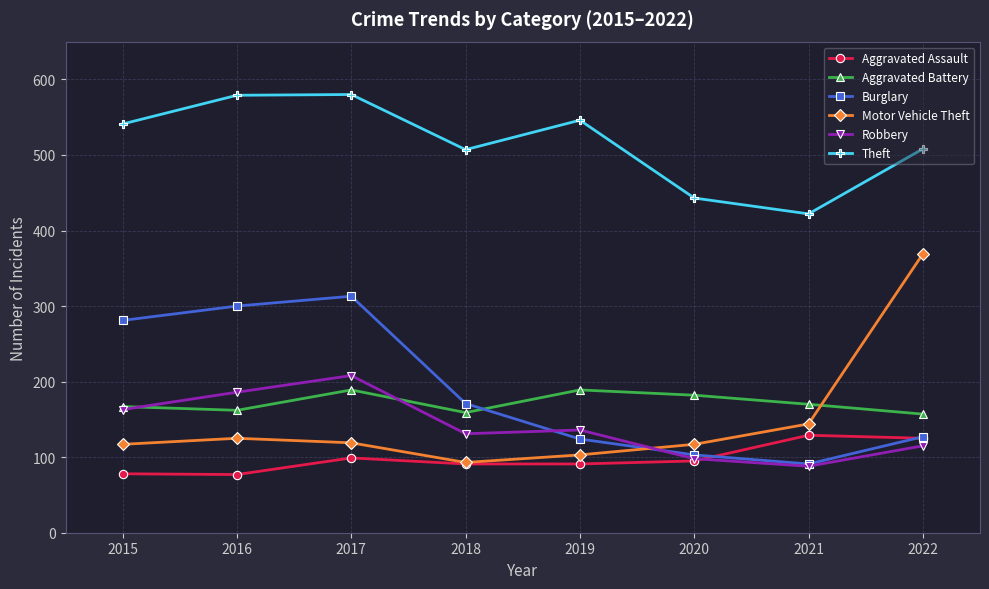

Is it true that Robbery equals 186 at 2016?

True